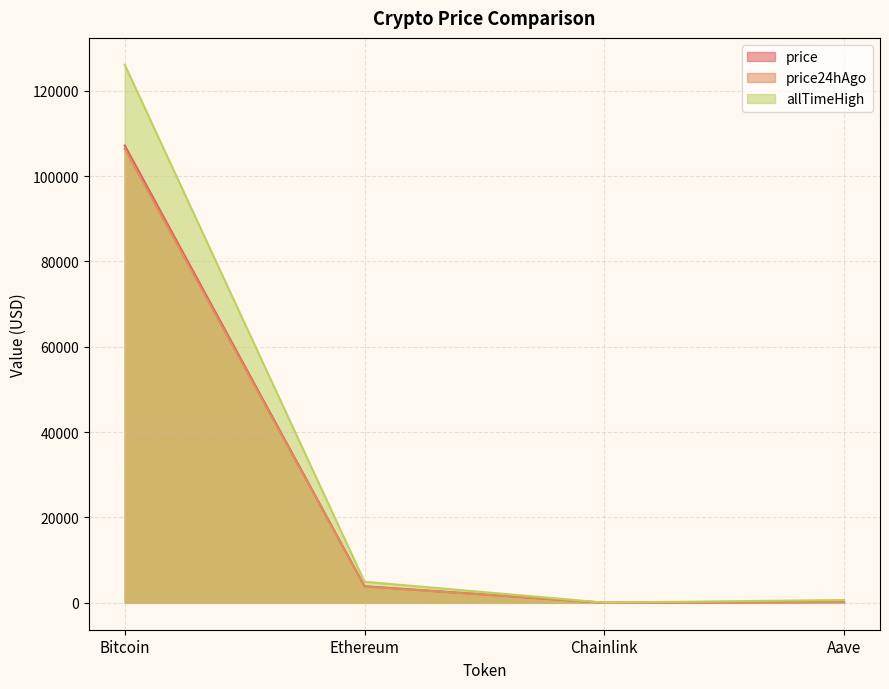

What position from the right is Aave?

1